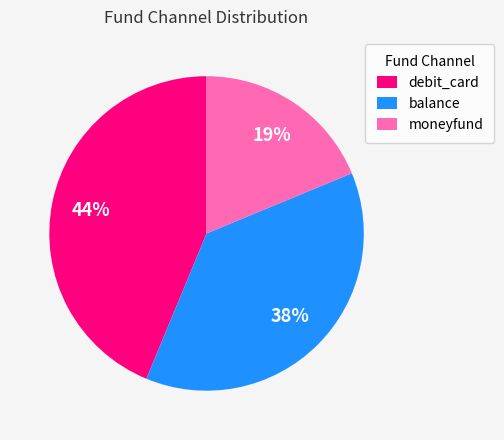

To the nearest percent, what portion does debit_card represent?

44%